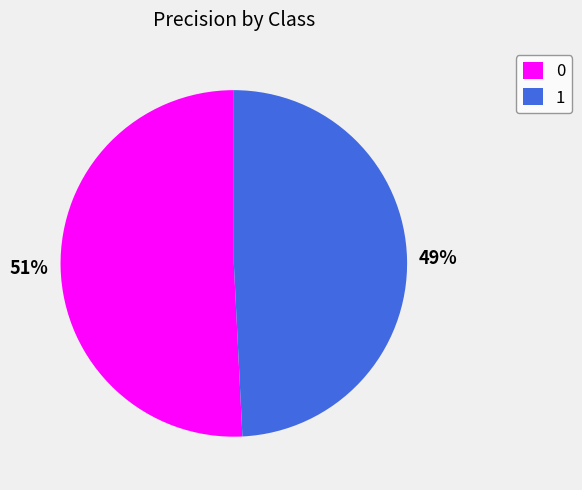

What percentage is the 0 slice, to the nearest percent?

51%